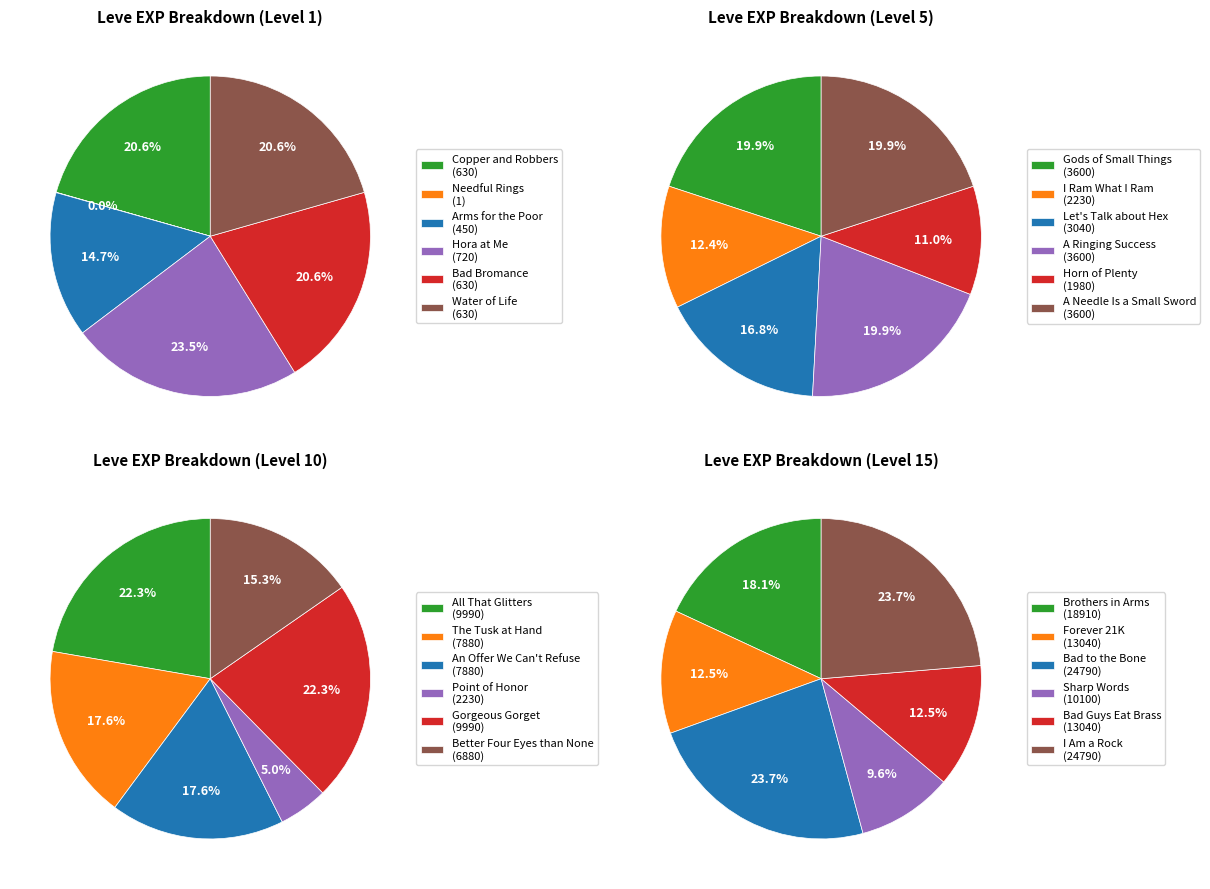

Does Leve Level 15 represent more than half of the total?

No